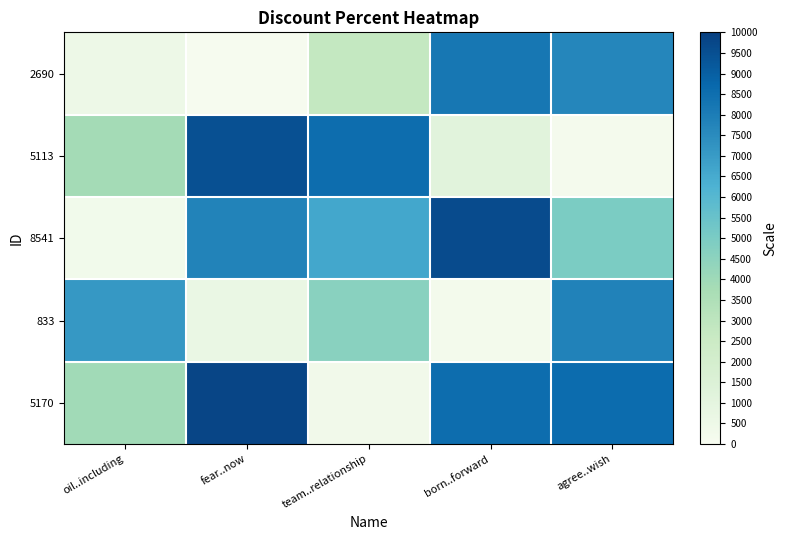

Which has a higher value, born..forward or fear..now?

born..forward